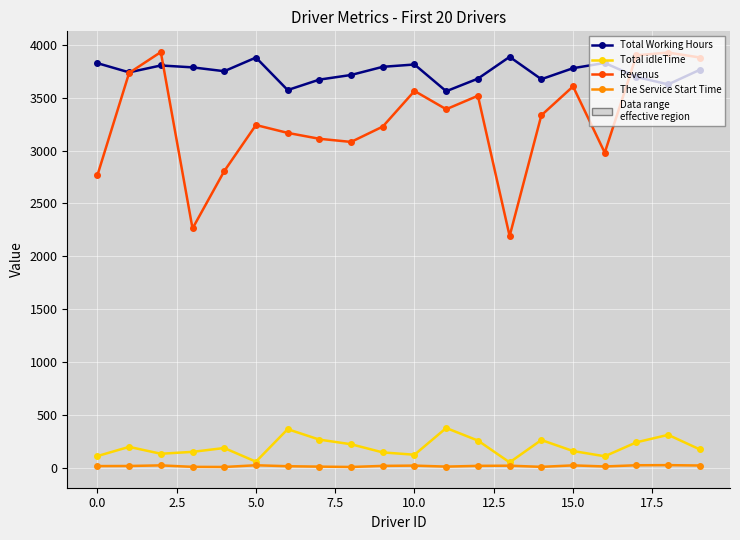

What is the minimum value for Revenus?

2191.9